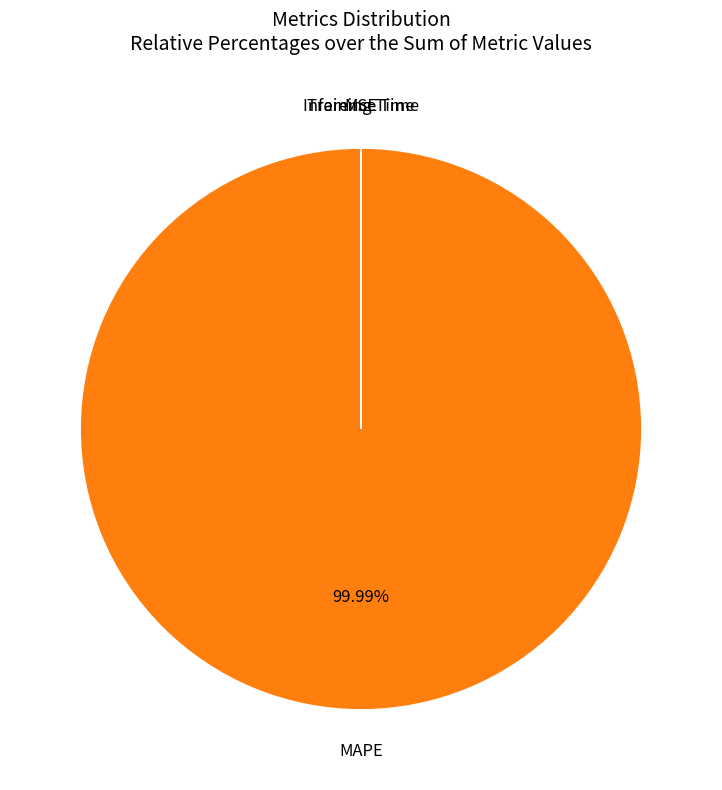

Is there any slice that represents more than half of the pie?

Yes